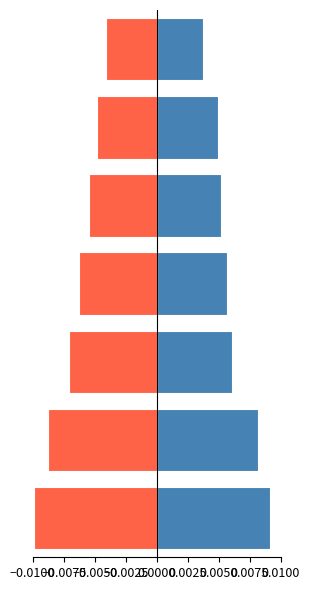

Are the bars horizontal?

Yes